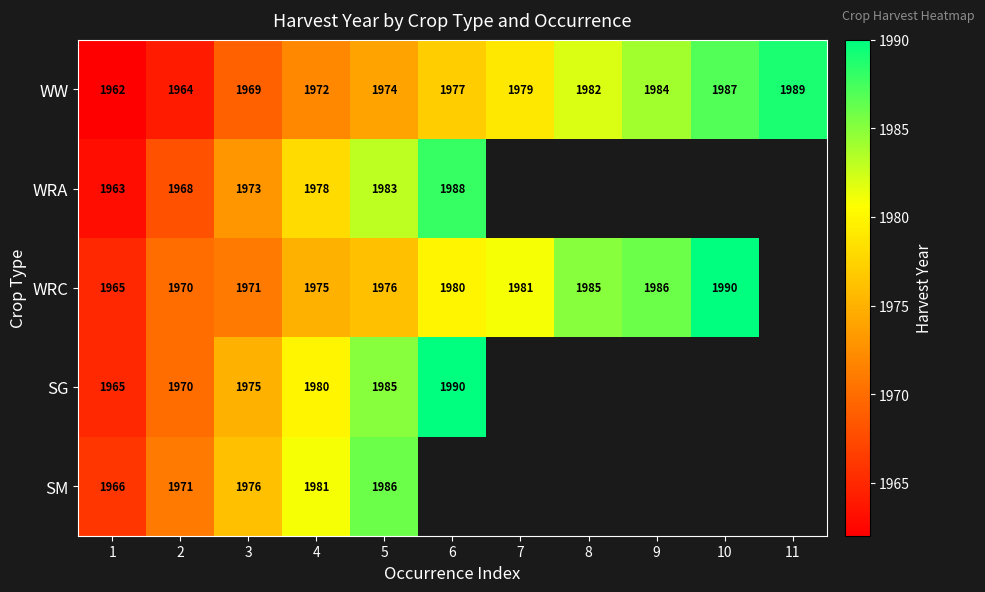

What is the sum of all WW values?

21739